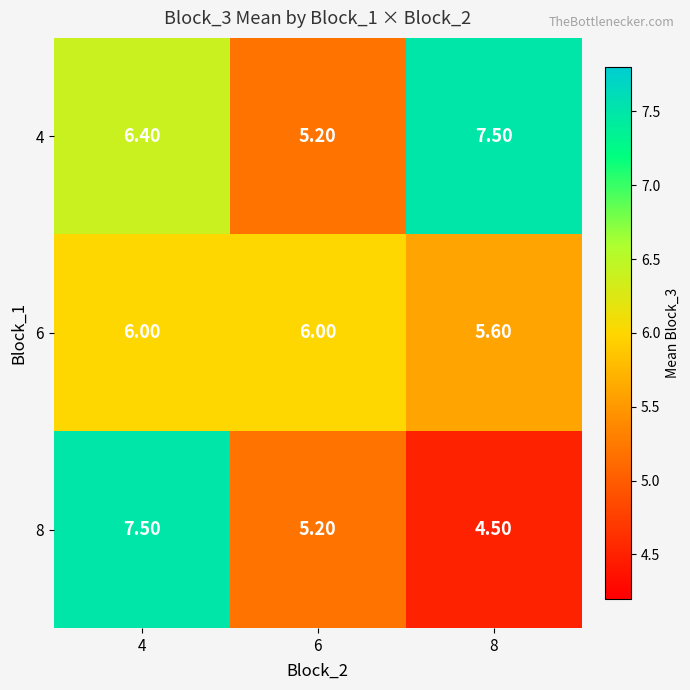

What is the total value across all series at 4?

19.9